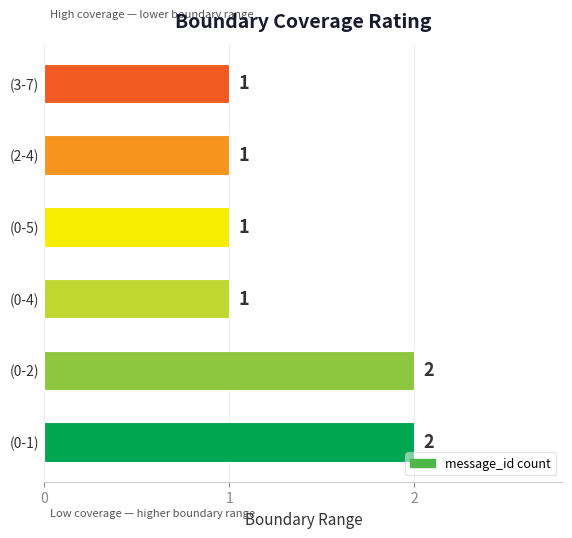

Count the values in the range 1 to 2.

6